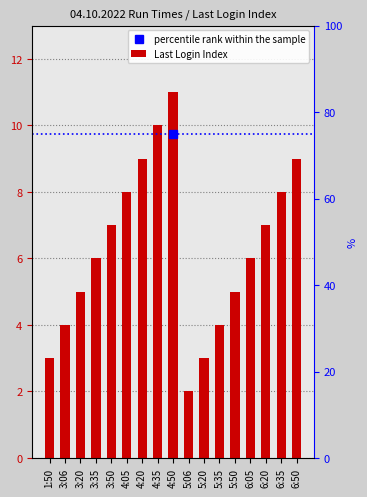

Rank the categories by value from highest to lowest.

4:50, 4:35, 4:20, 6:50, 4:05, 6:35, 3:50, 6:20, 3:35, 6:05, 3:20, 5:50, 3:06, 5:35, 1:50, 5:20, 5:06